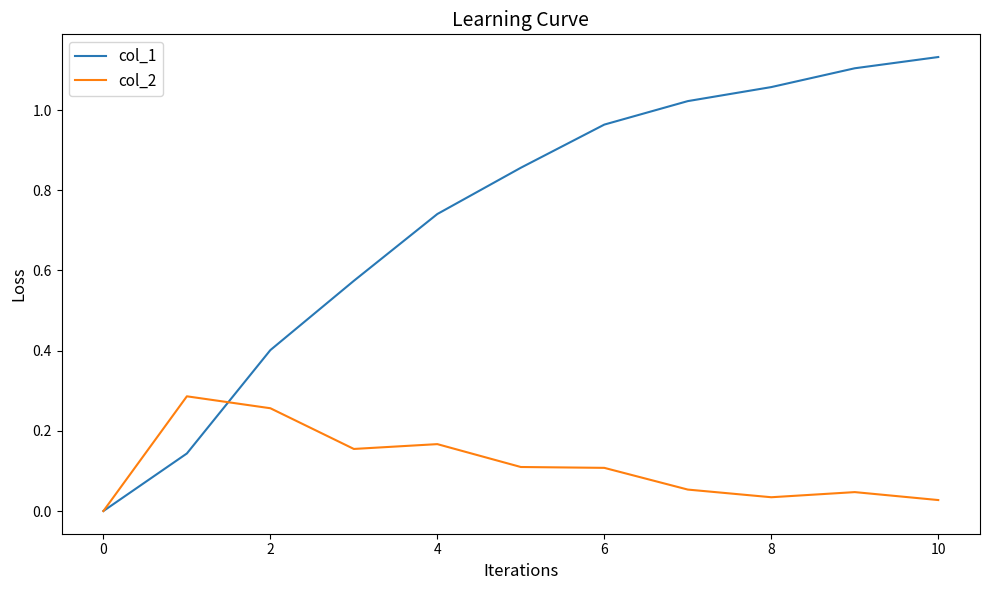

Rank the series by their average value, from highest to lowest.

col_1, col_2